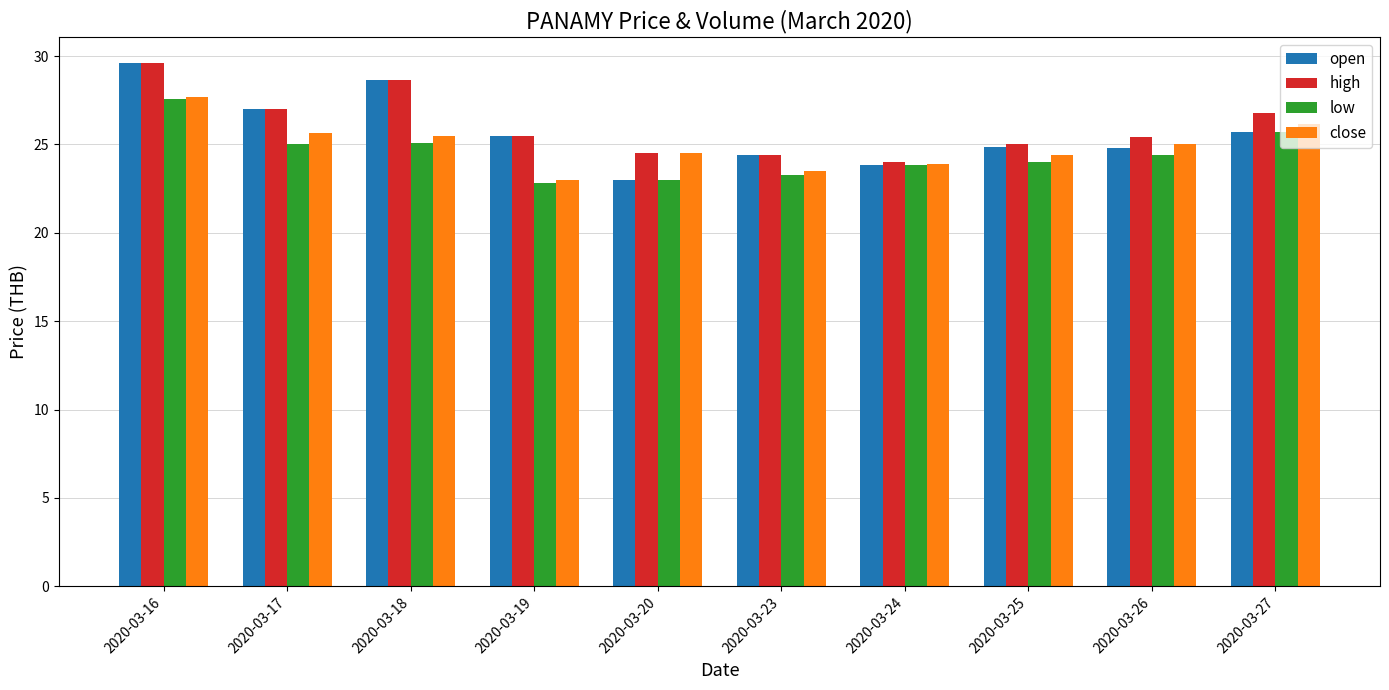

At which category is the sum across all series the highest?

2020-03-16